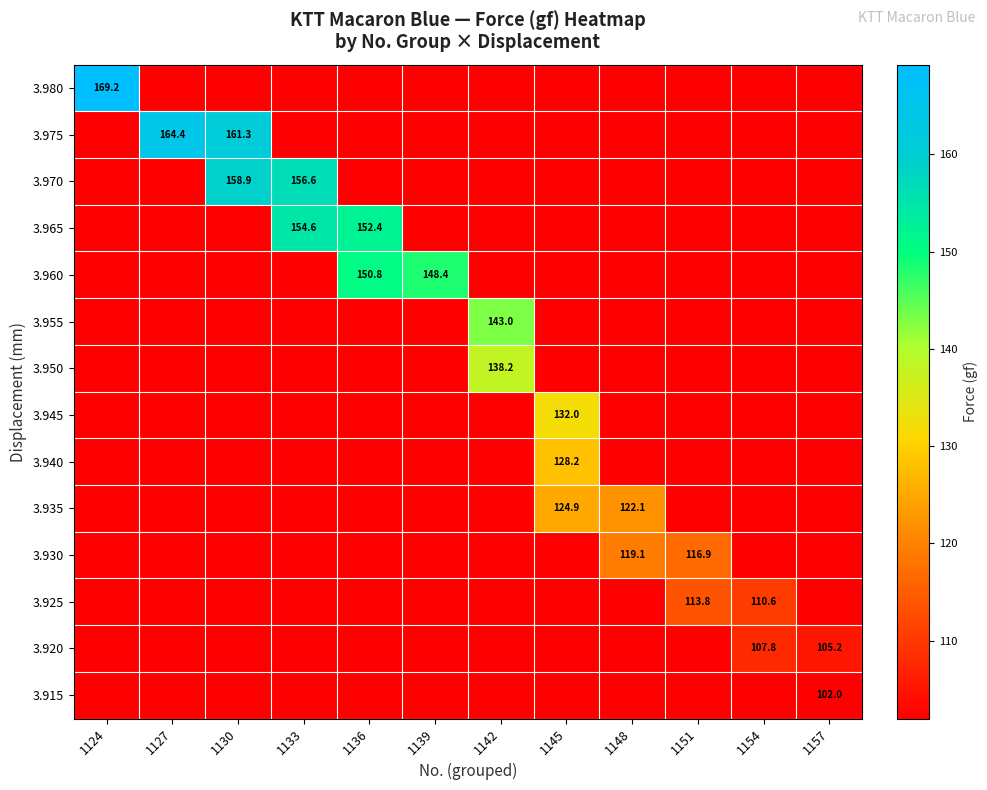

At which category is the sum across all series the highest?

1145